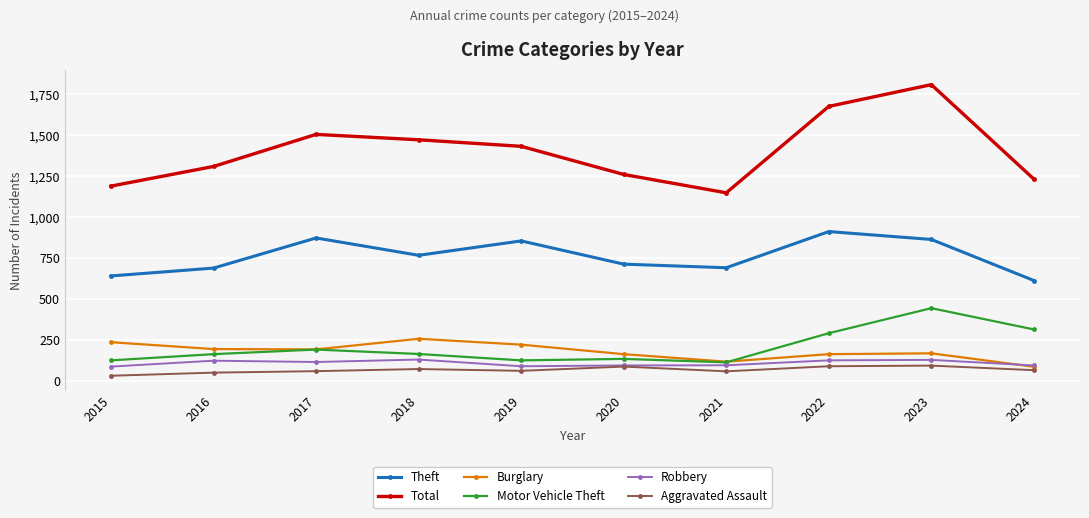

What is the maximum value shown in the chart?

1810